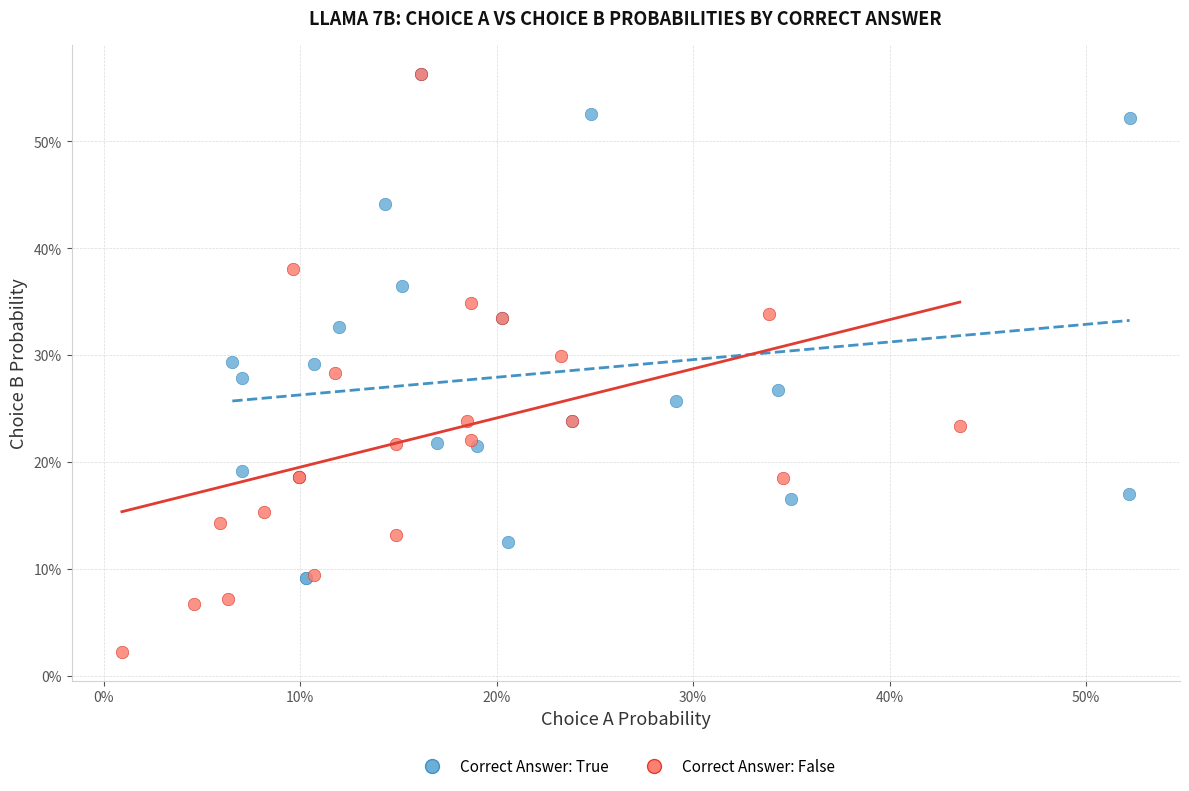

Which series has the largest Y range (max minus min)?

Correct Answer: False